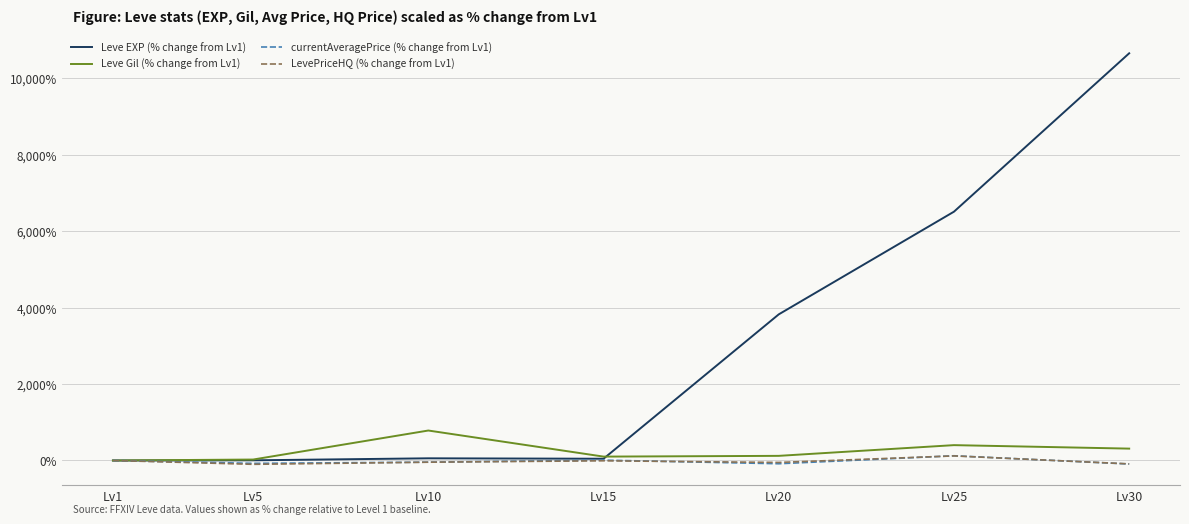

Which series has the largest range (max minus min)?

Leve EXP (% change from Lv1)